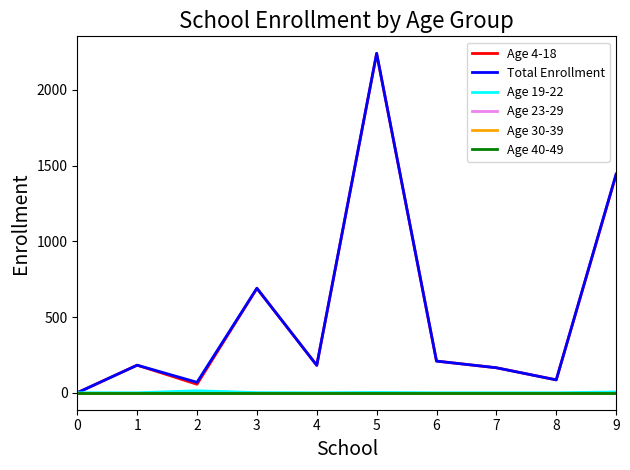

Does the chart display data point markers on the line(s)?

No